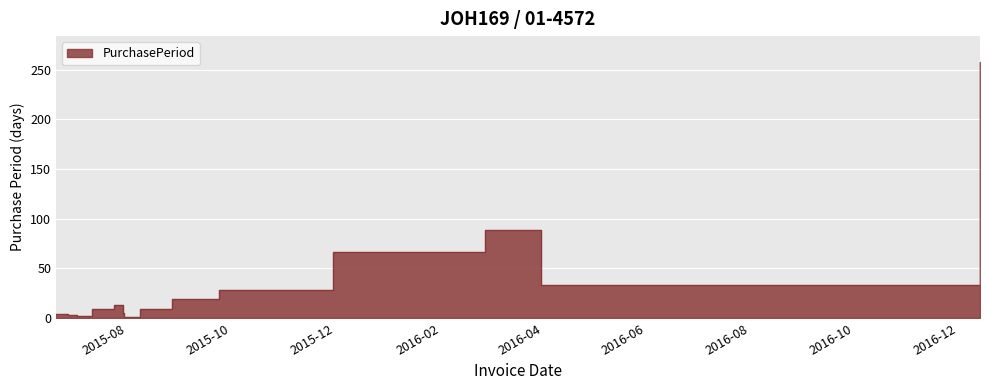

What is the greatest value displayed?

258